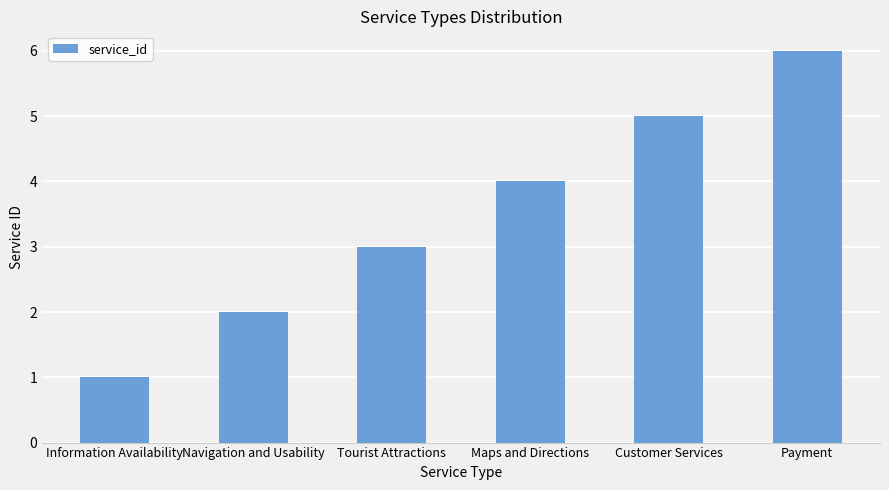

What is the smallest value displayed?

1